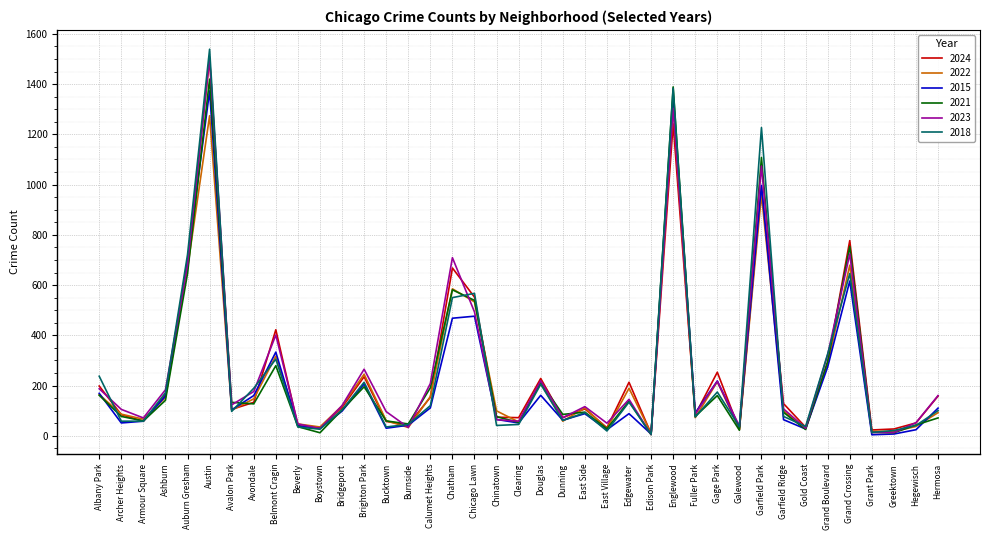

What position from the left is Auburn Gresham?

5